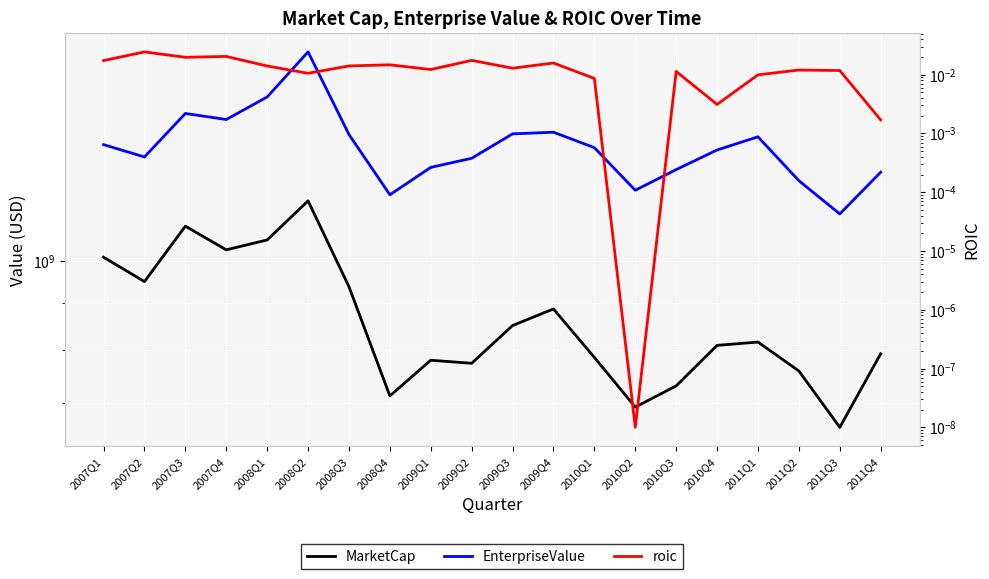

Which series has the largest range (max minus min)?

EnterpriseValue